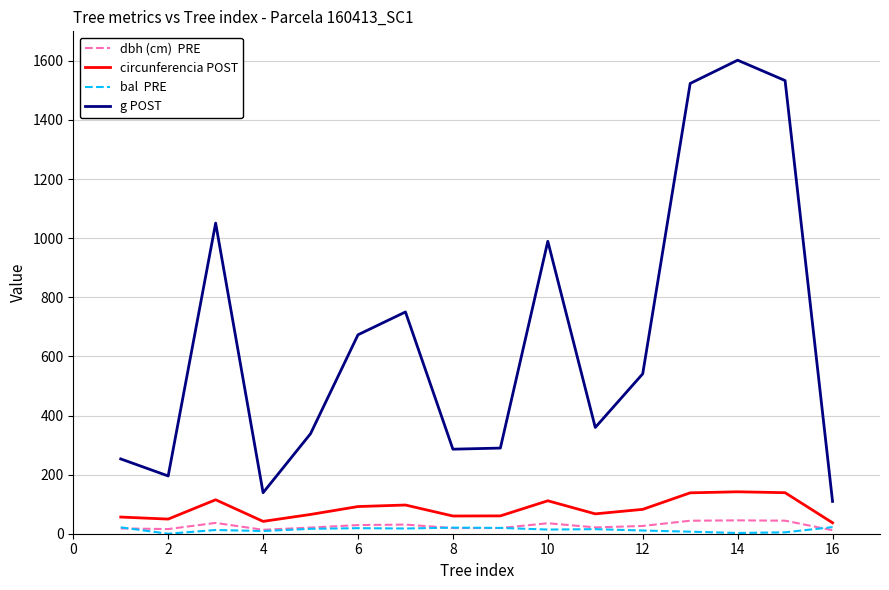

How many lines are shown in the chart?

4